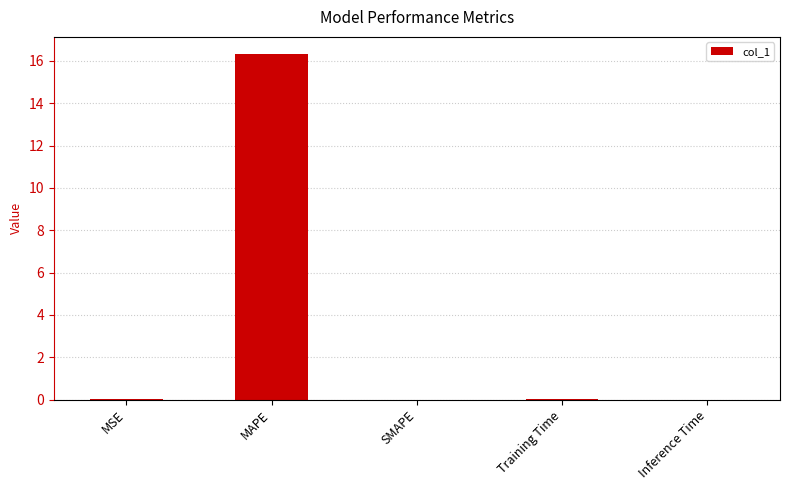

Are the bars grouped side by side (vs. stacked)?

No